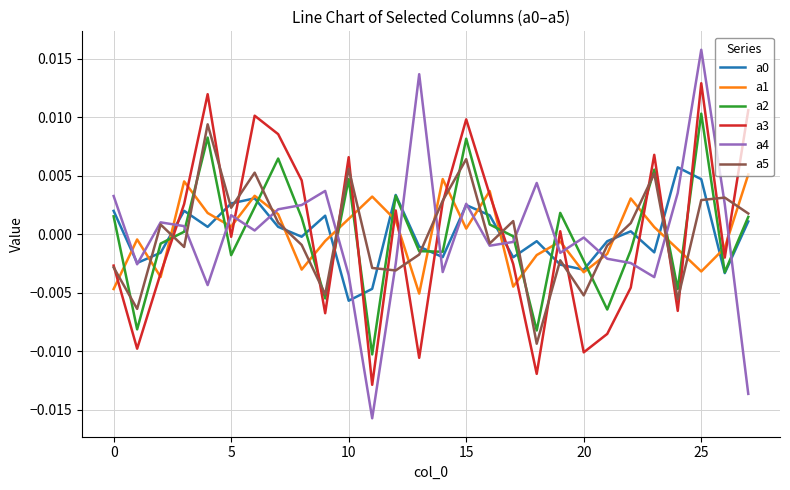

Which series has the widest spread of values?

a4